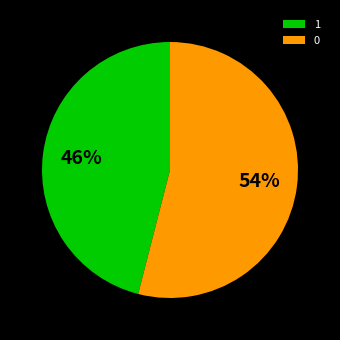

Approximately how many times larger is the value at 1 compared to 0?

0.9